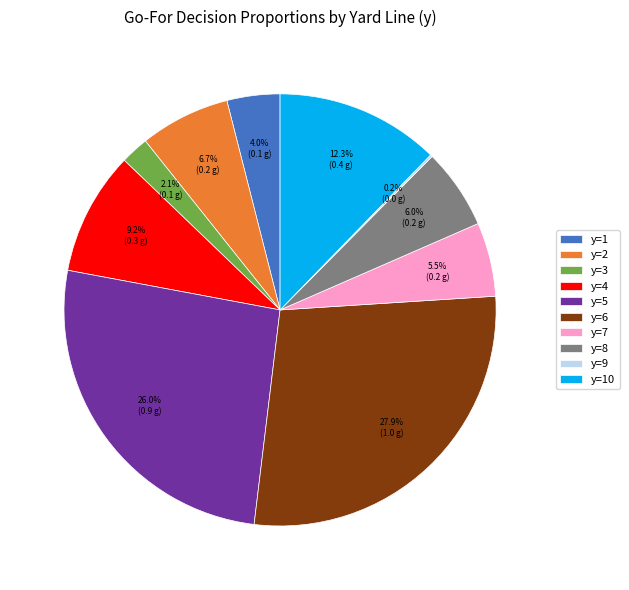

The y=4 slice represents 15% of the pie. True or false?

False